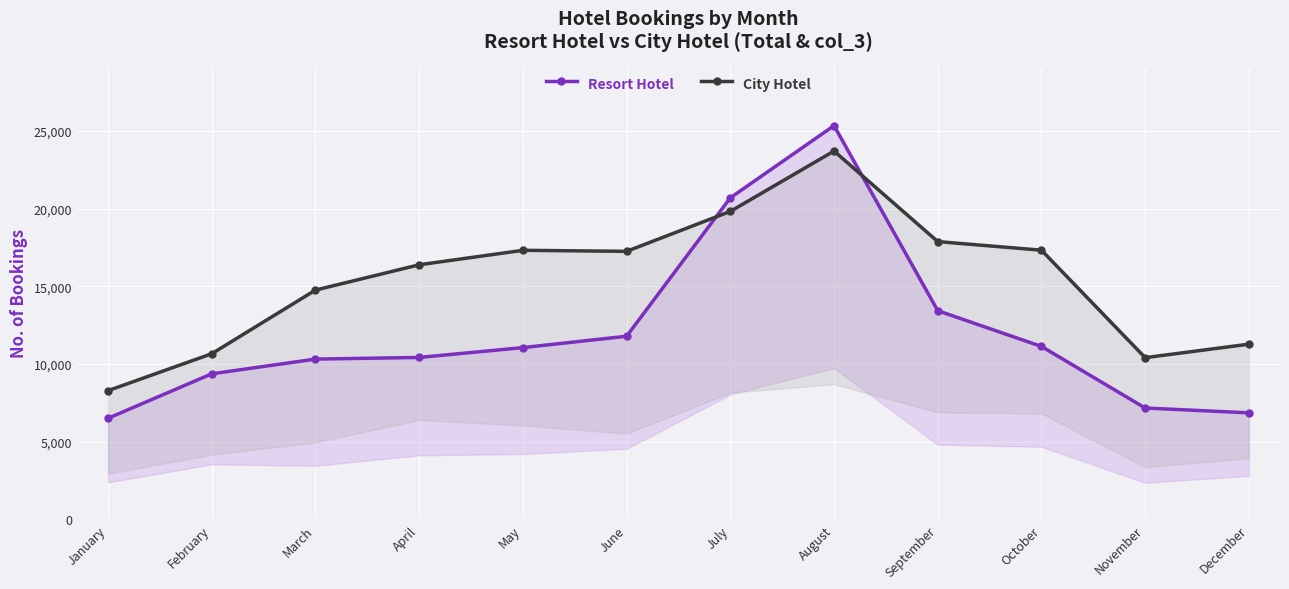

What is the approximate value of Resort Hotel at June, to the nearest 10?

11790